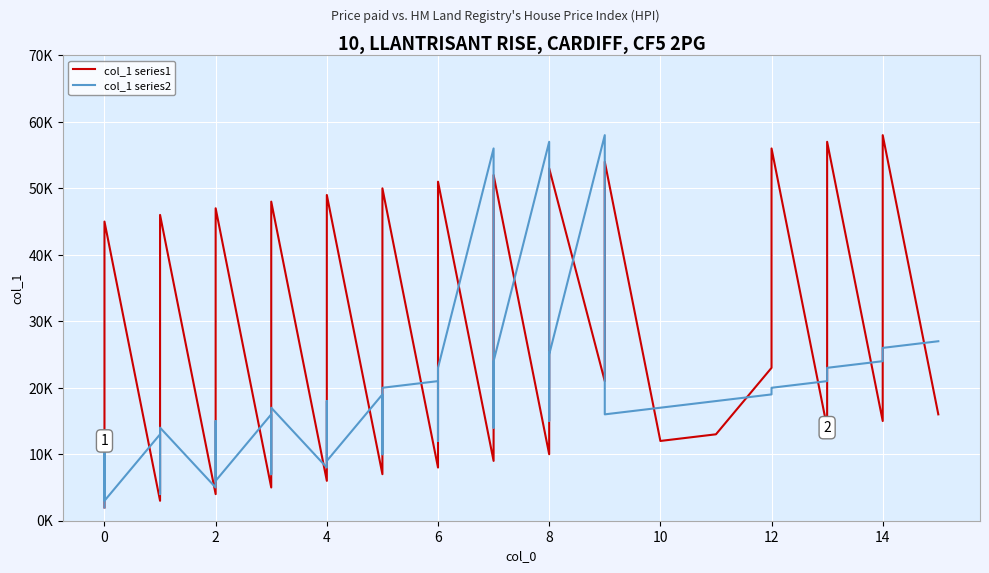

What is the minimum value for col_1 series2?

2